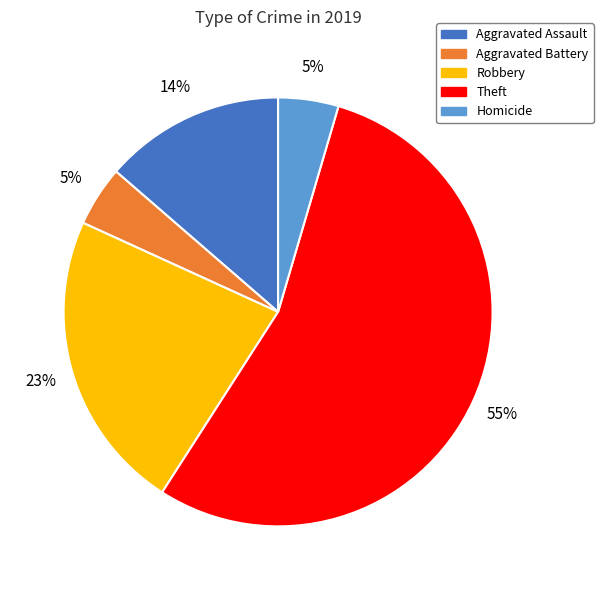

To the nearest percent, what is the average slice percentage?

20%